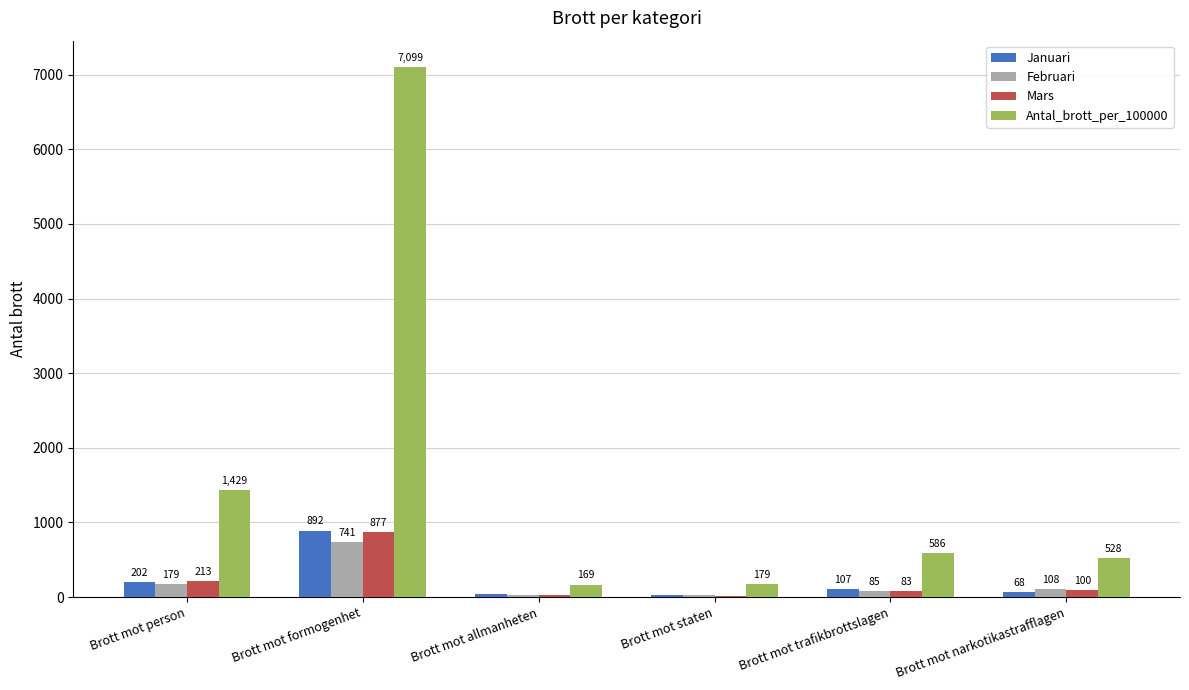

Read the Antal_brott_per_100000 value at Brott mot narkotikastrafflagen, to the nearest 50.

550